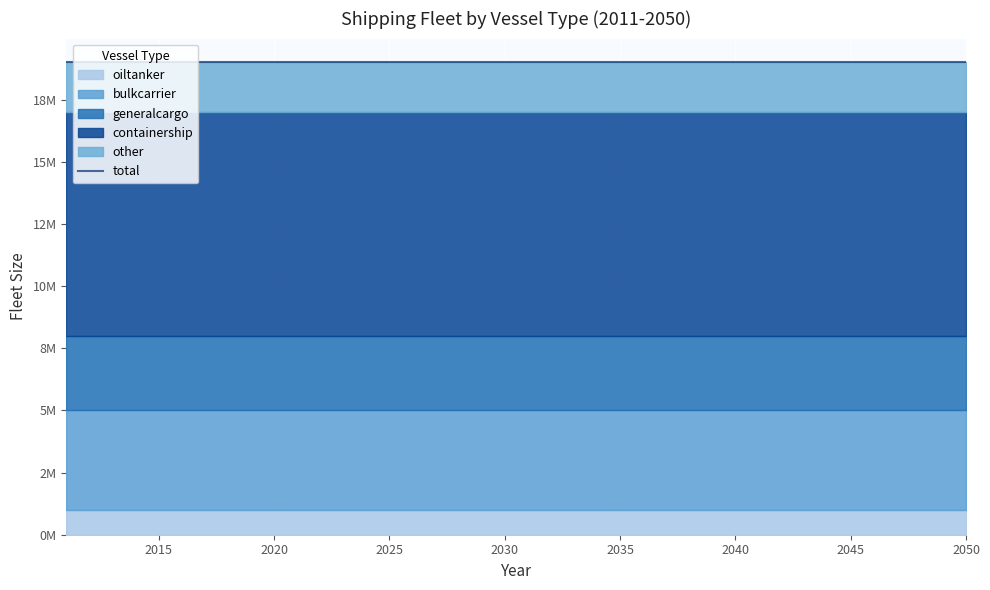

What is the spread (max minus min) of values at 2024?

8000000